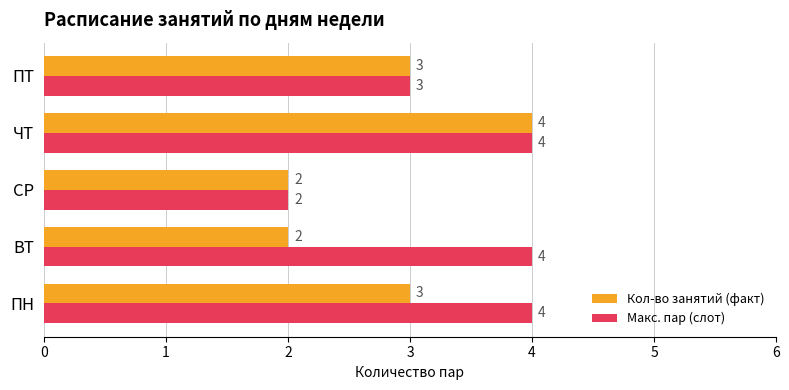

The Макс. пар (слот) series shows 7 at ПН. True or false?

False